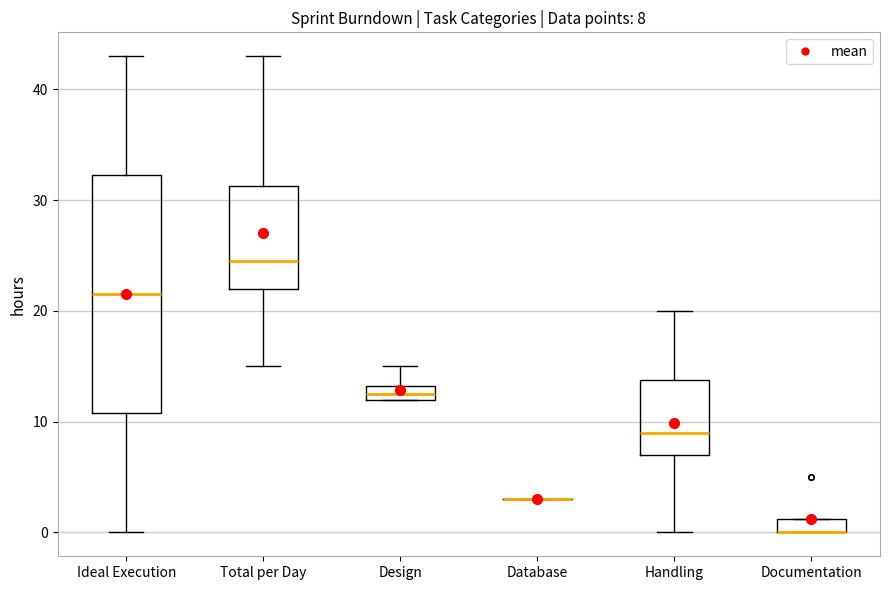

Comparing the boxes themselves (not the whiskers), which one is the tallest?

Ideal Execution